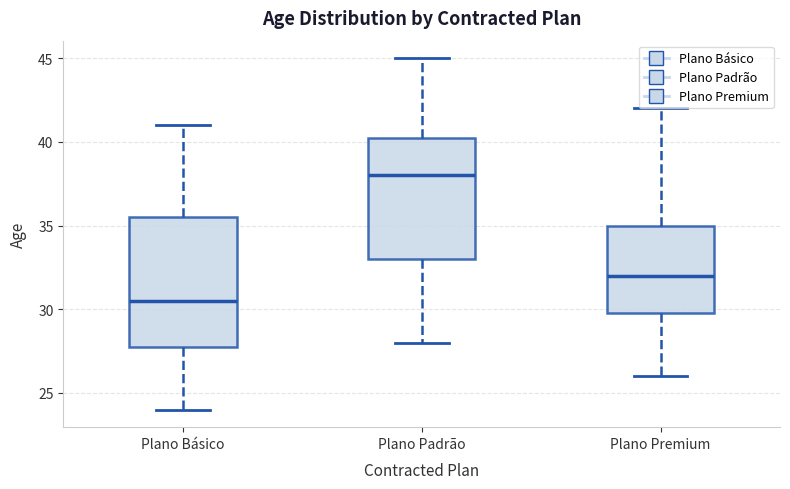

Reading left to right, read every box against the y-axis: the position of its median line, the range the box covers, and the ends of its whiskers. The values are not printed on the chart, so give them approximately, as read against the axis.

Plano Básico: median 30.5, box 28.0 to 35.5, whiskers 24.0 to 41.0
Plano Padrão: median 38.0, box 33.0 to 40.5, whiskers 28.0 to 45.0
Plano Premium: median 32.0, box 30.0 to 35.0, whiskers 26.0 to 42.0